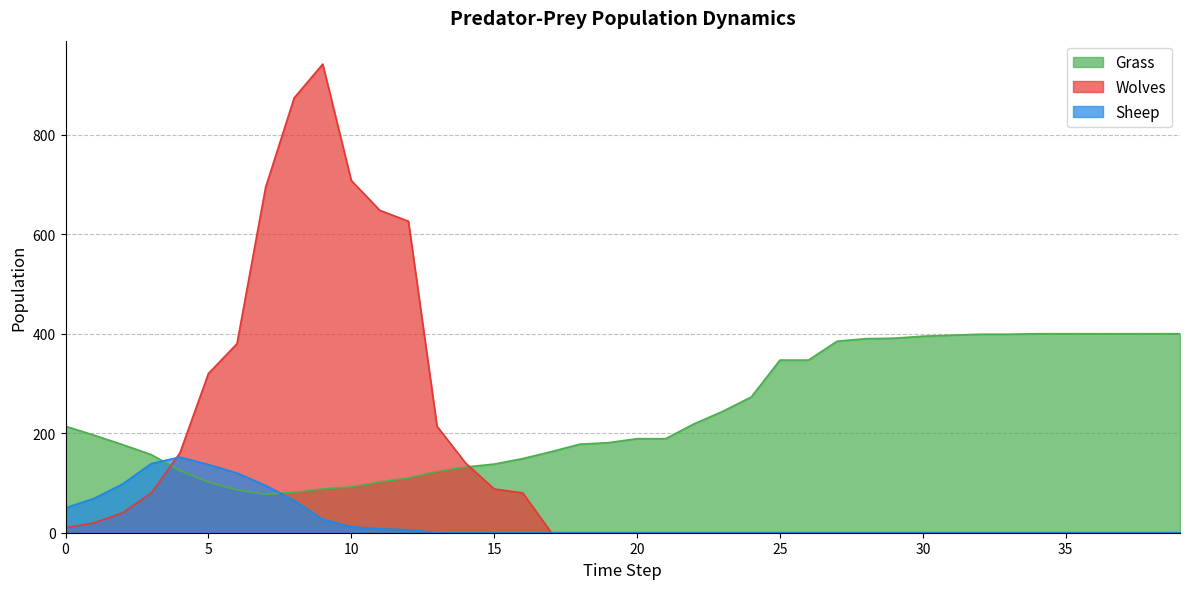

At 2, list the series in order from smallest to largest.

Wolves, Sheep, Grass